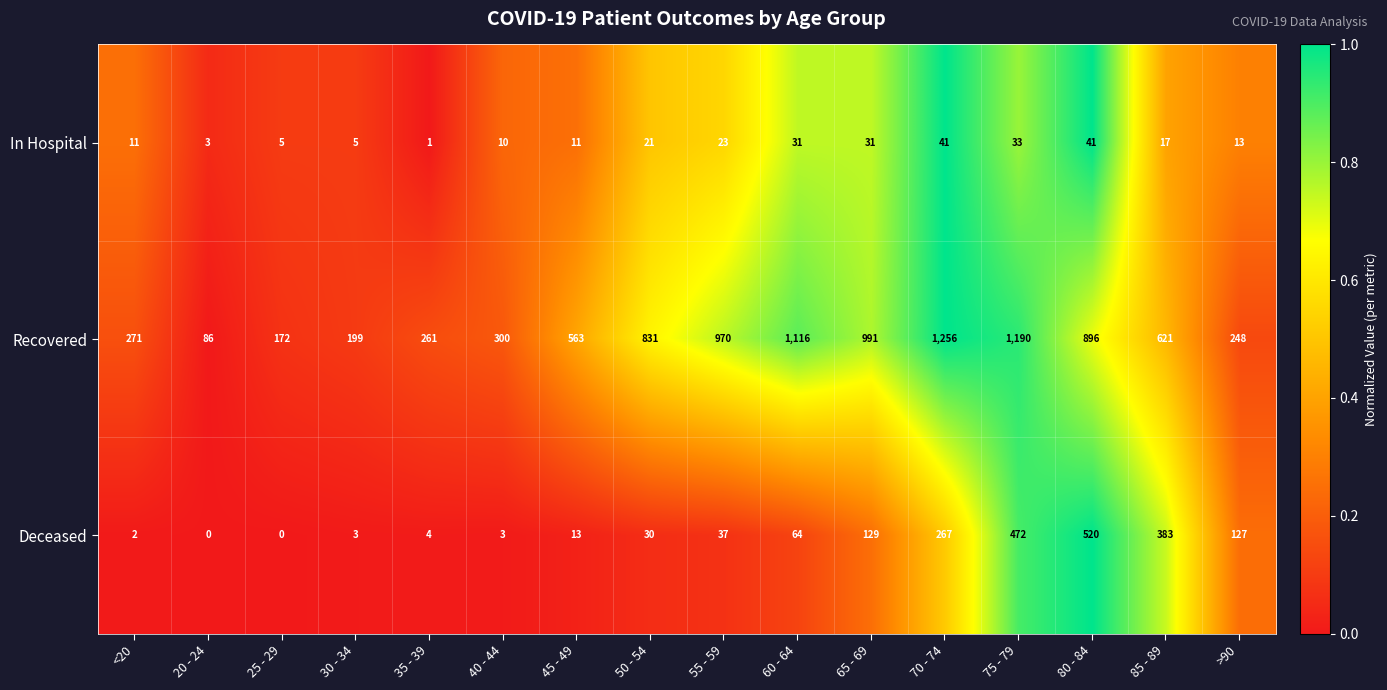

List the series in order of their peak value, lowest first.

In Hospital, Deceased, Recovered